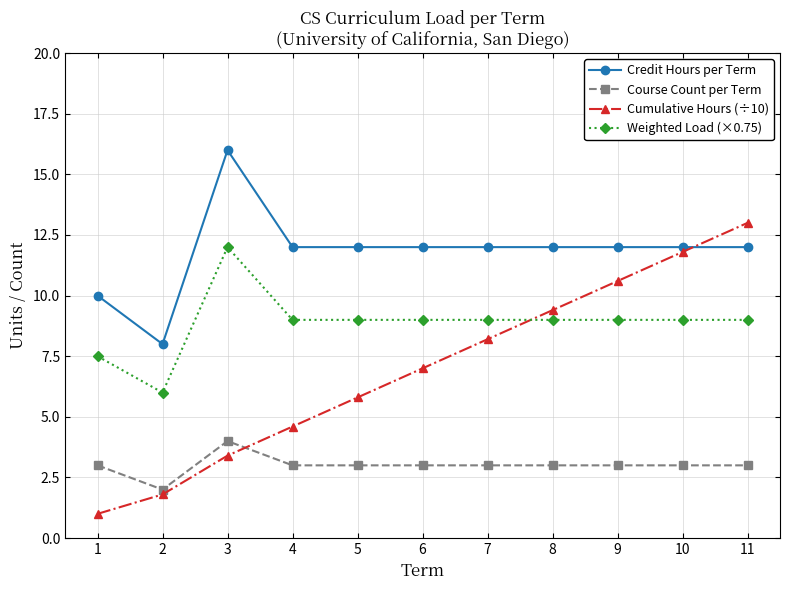

What is the average value of the Cumulative Hours (÷10) series?

7.0